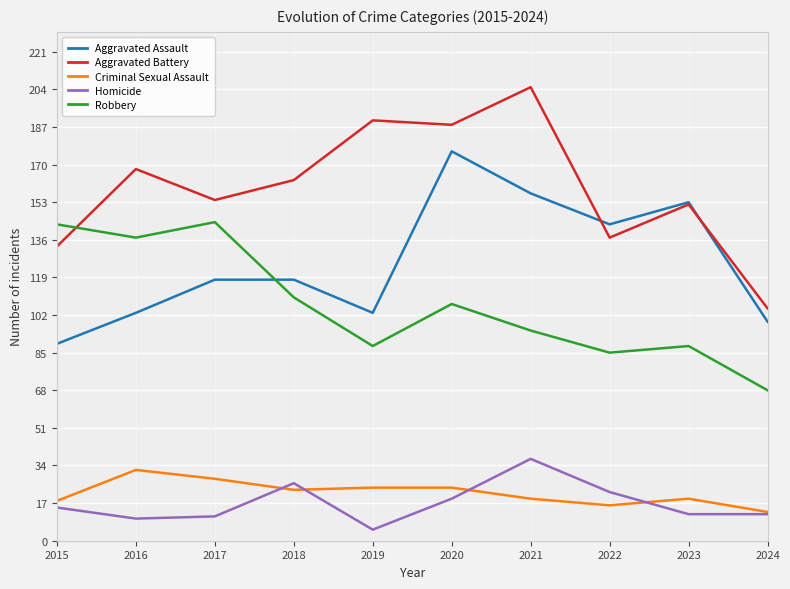

At which category is the sum across all series the highest?

2020